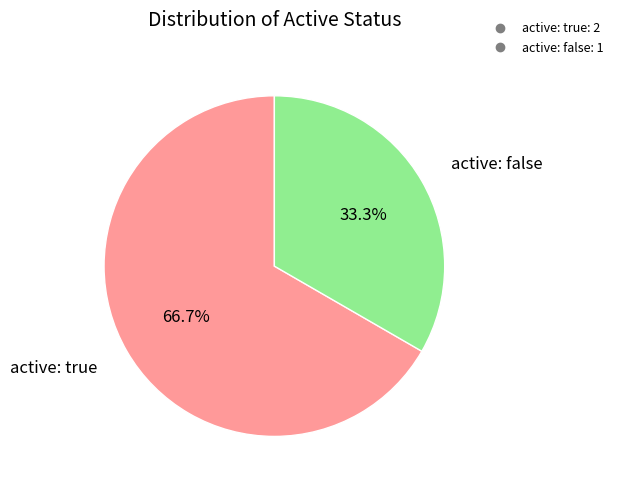

What is the smallest slice in the pie chart?

active: false